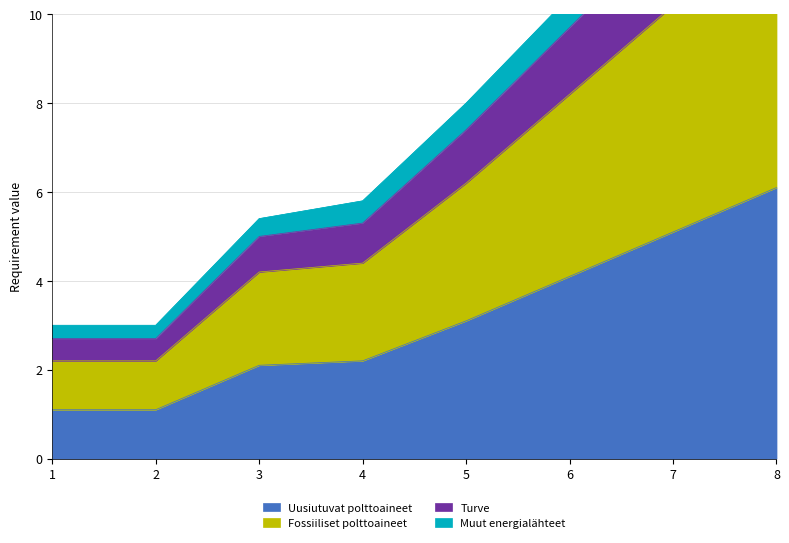

True or false: Fossiiliset polttoaineet and Uusiutuvat polttoaineet intersect in this chart.

False